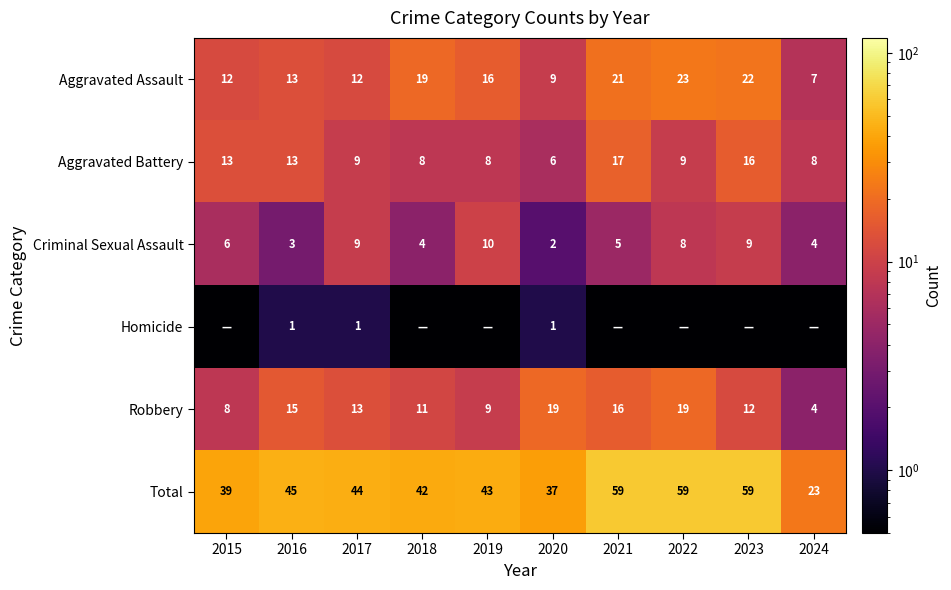

Rank the series at 2020 from lowest to highest value.

Homicide, Criminal Sexual Assault, Aggravated Battery, Aggravated Assault, Robbery, Total